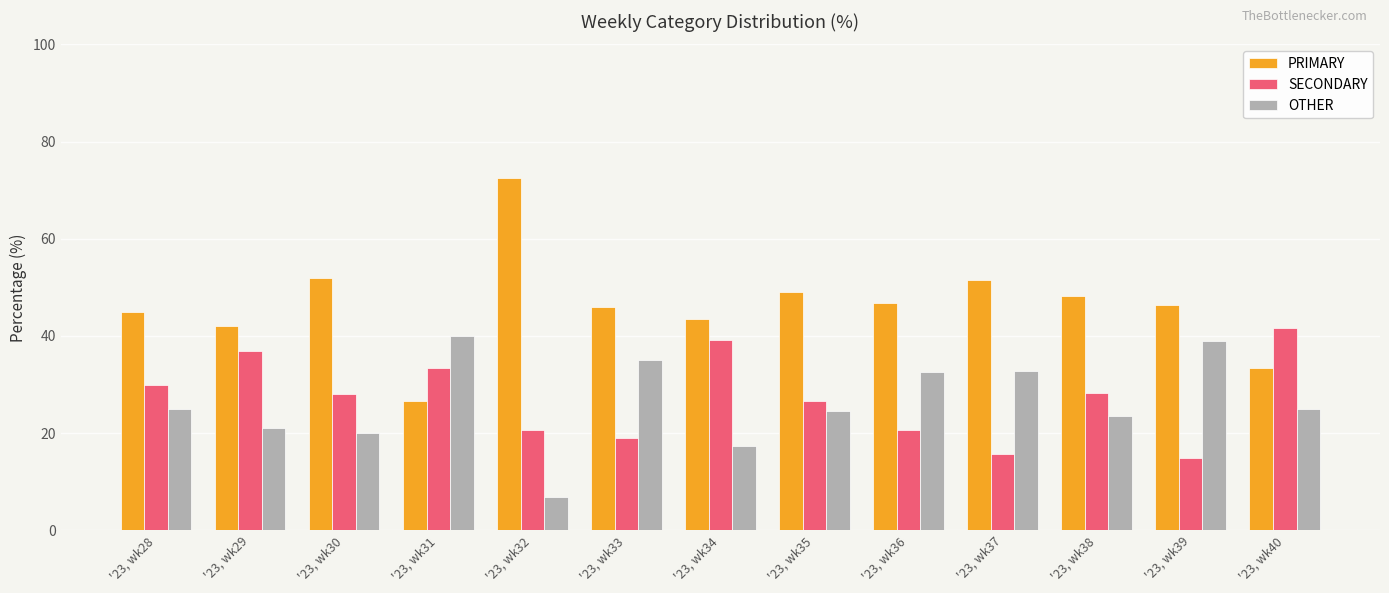

What is the difference between the maximum and minimum values in the PRIMARY series?

45.7